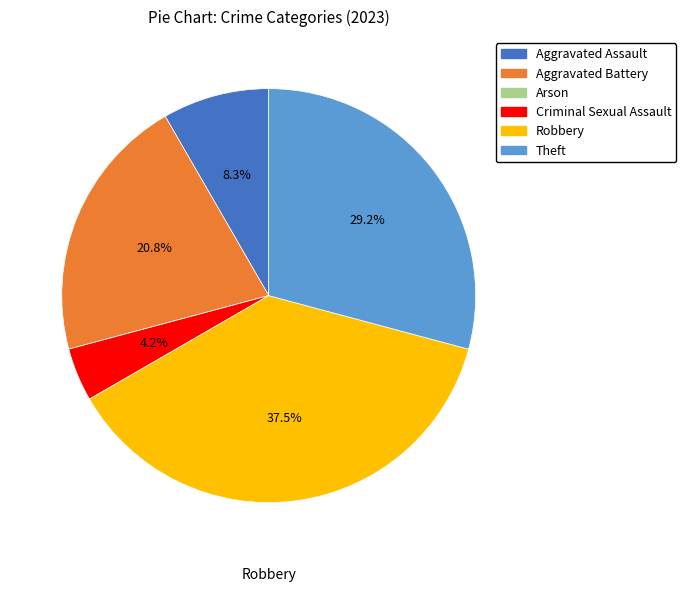

Is there a majority slice in this chart?

No